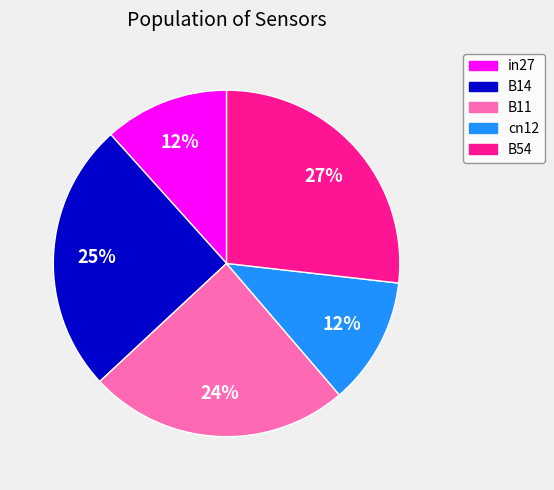

Do in27 and cn12 together represent more than half of the pie?

No